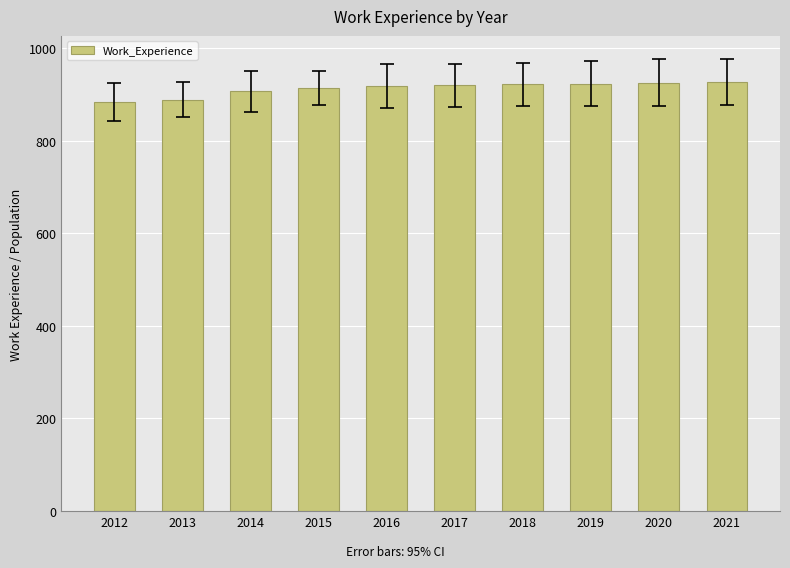

Between 2012 and 2020, which is larger?

2020